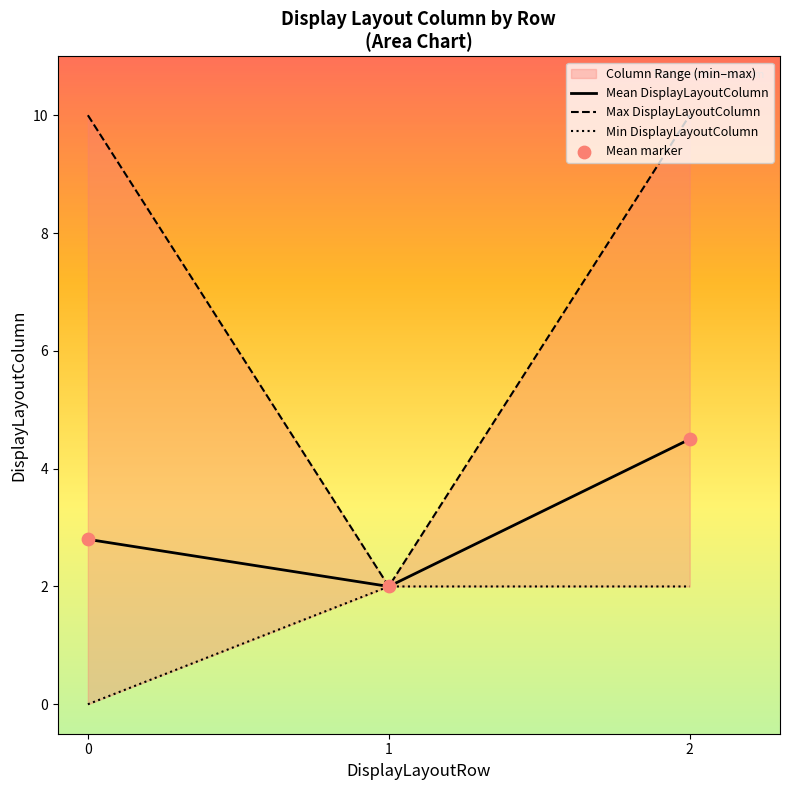

At how many categories does at least one series exceed 9?

2